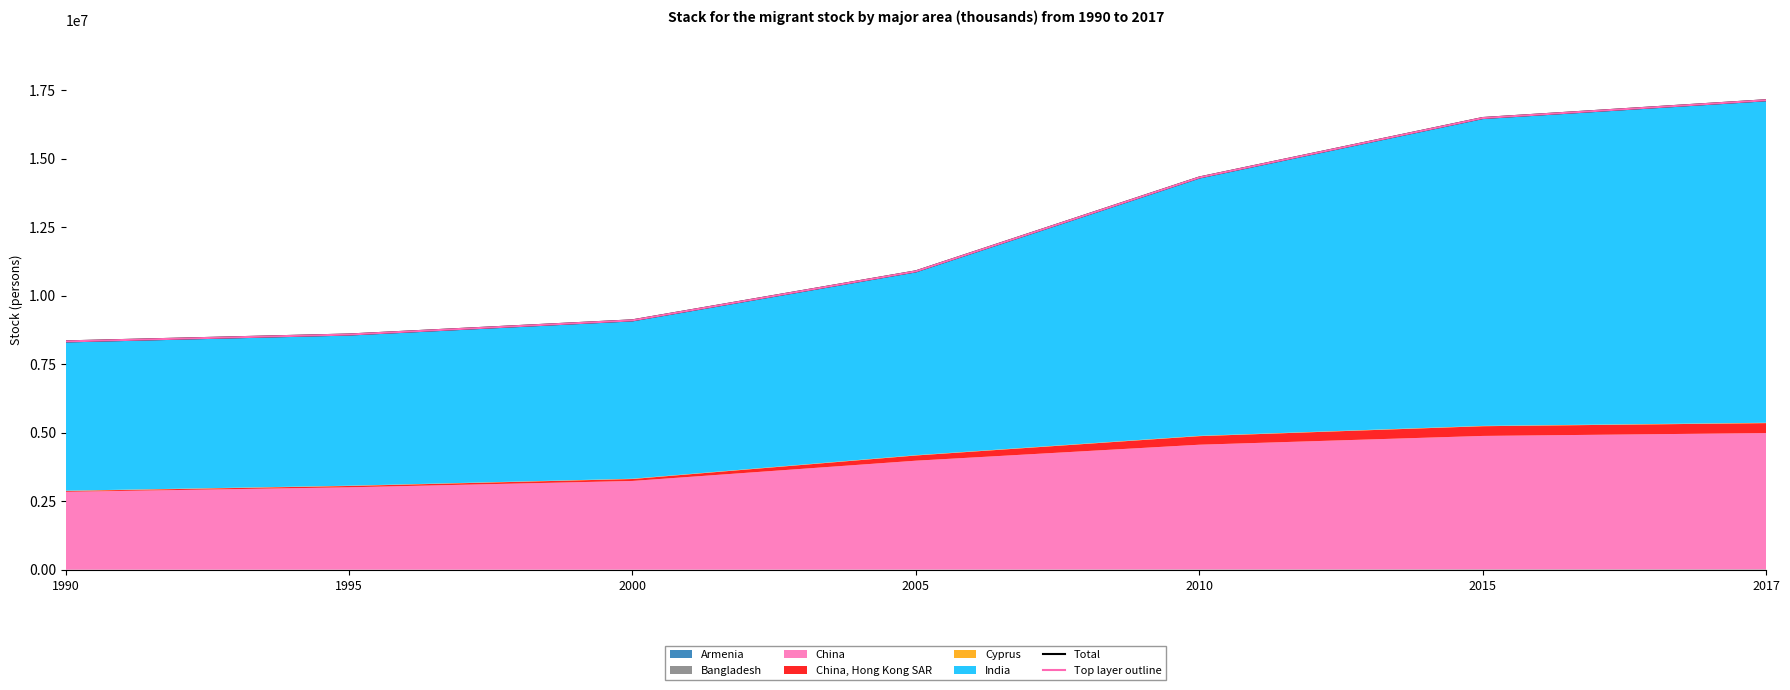

True or false: Total has more than 1 interior local peaks.

False